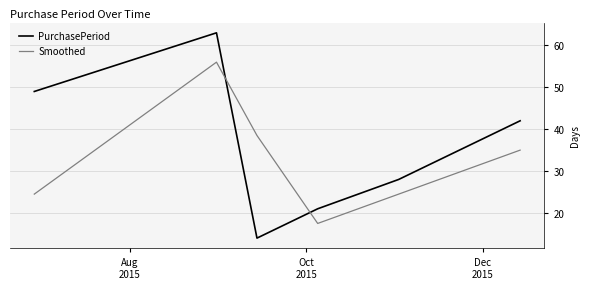

Which series has the widest spread of values?

PurchasePeriod